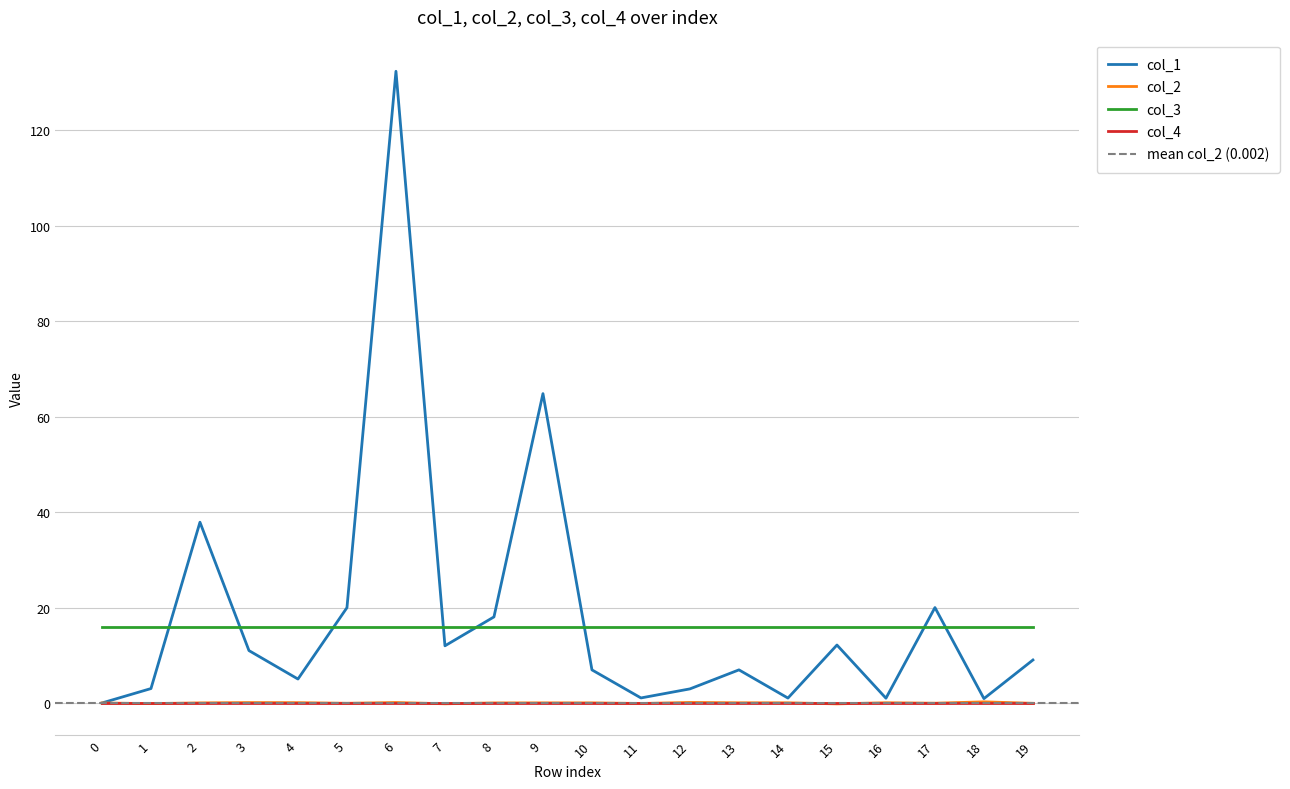

The col_1 series shows 1.5 at 11. True or false?

False